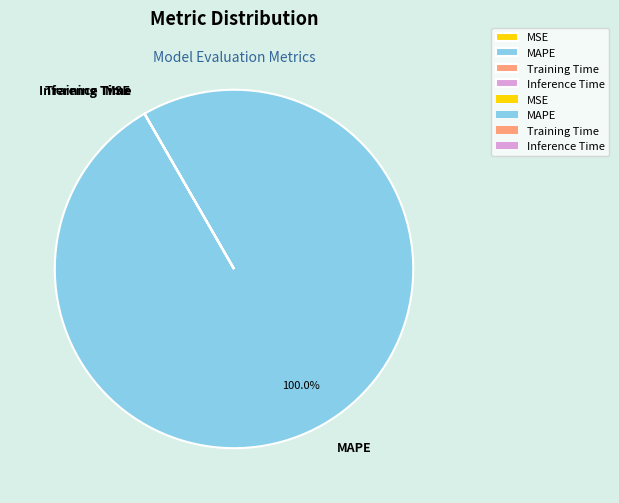

Is there any slice that represents more than half of the pie?

Yes